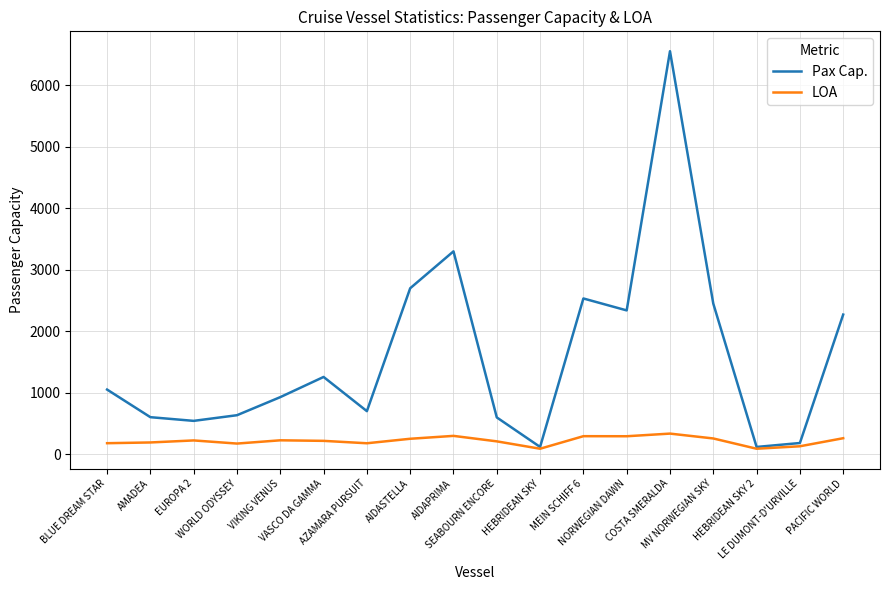

How many lines are shown in the chart?

2